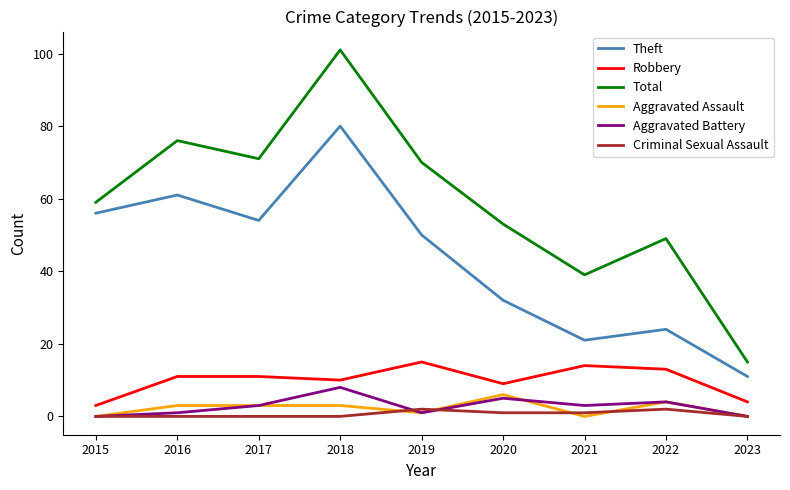

Which series has the widest spread of values?

Total